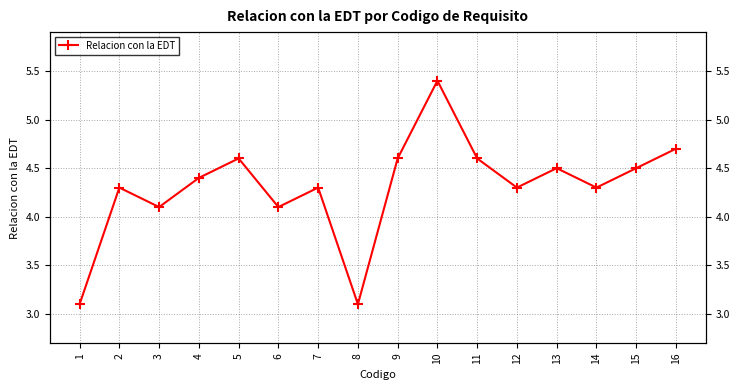

Reading left to right, extract all data points from this chart.

3.1	4.3	4.1	4.4	4.6	4.1	4.3	3.1	4.6	5.4	4.6	4.3	4.5	4.3	4.5	4.7